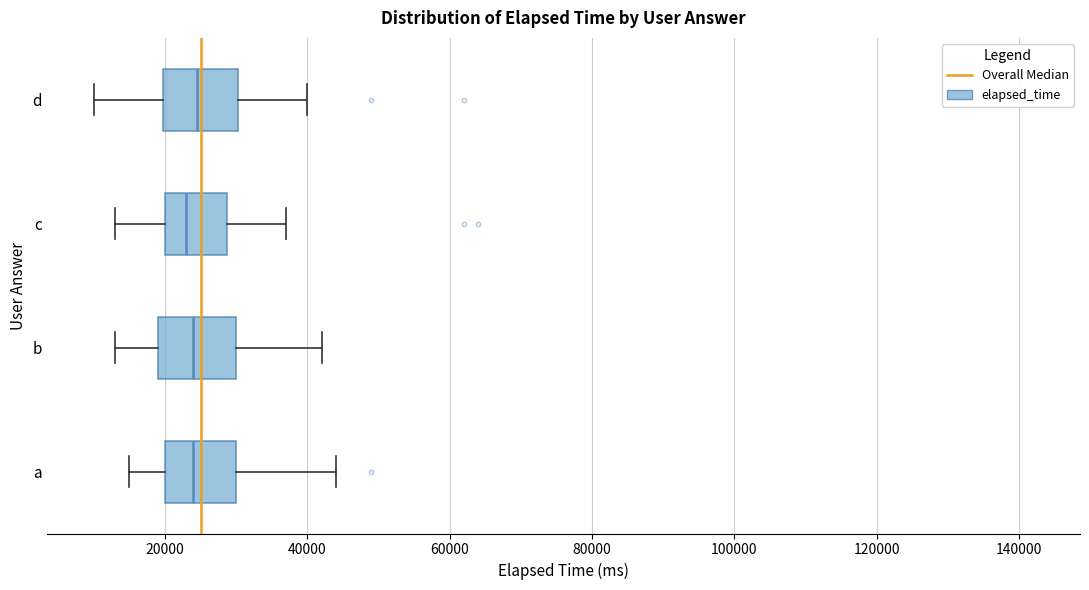

Reading bottom to top, read every box against the x-axis: the position of its median line, the range the box covers, and the ends of its whiskers. The values are not printed on the chart, so give them approximately, as read against the axis.

a: median 24000, box 20000 to 30000, whiskers 16000 to 44000
b: median 24000, box 20000 to 30000, whiskers 14000 to 42000
c: median 24000, box 20000 to 28000, whiskers 14000 to 38000
d: median 24000, box 20000 to 30000, whiskers 10000 to 40000